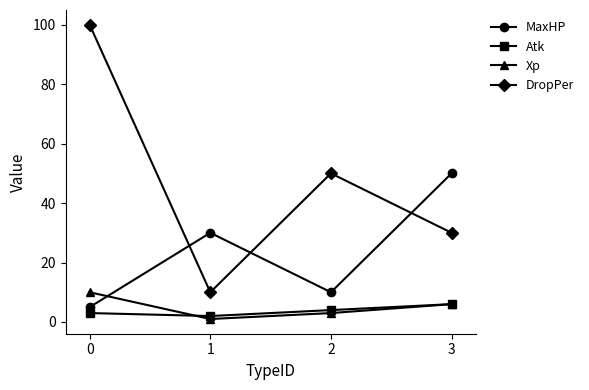

What is the difference between the maximum and minimum values in the DropPer series?

90